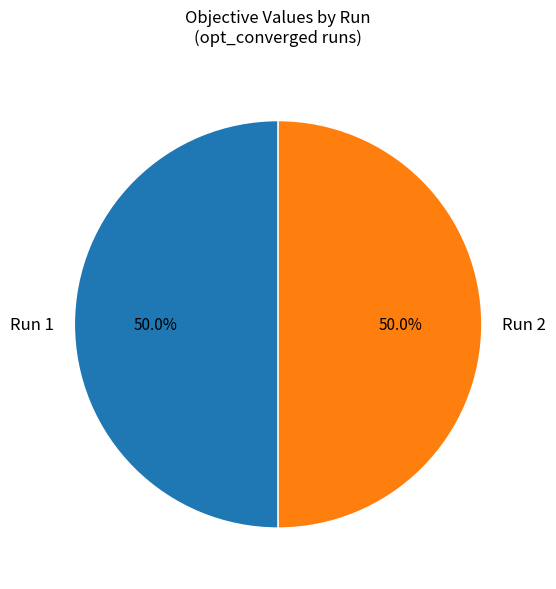

The Run 2 slice represents 42% of the pie. True or false?

False